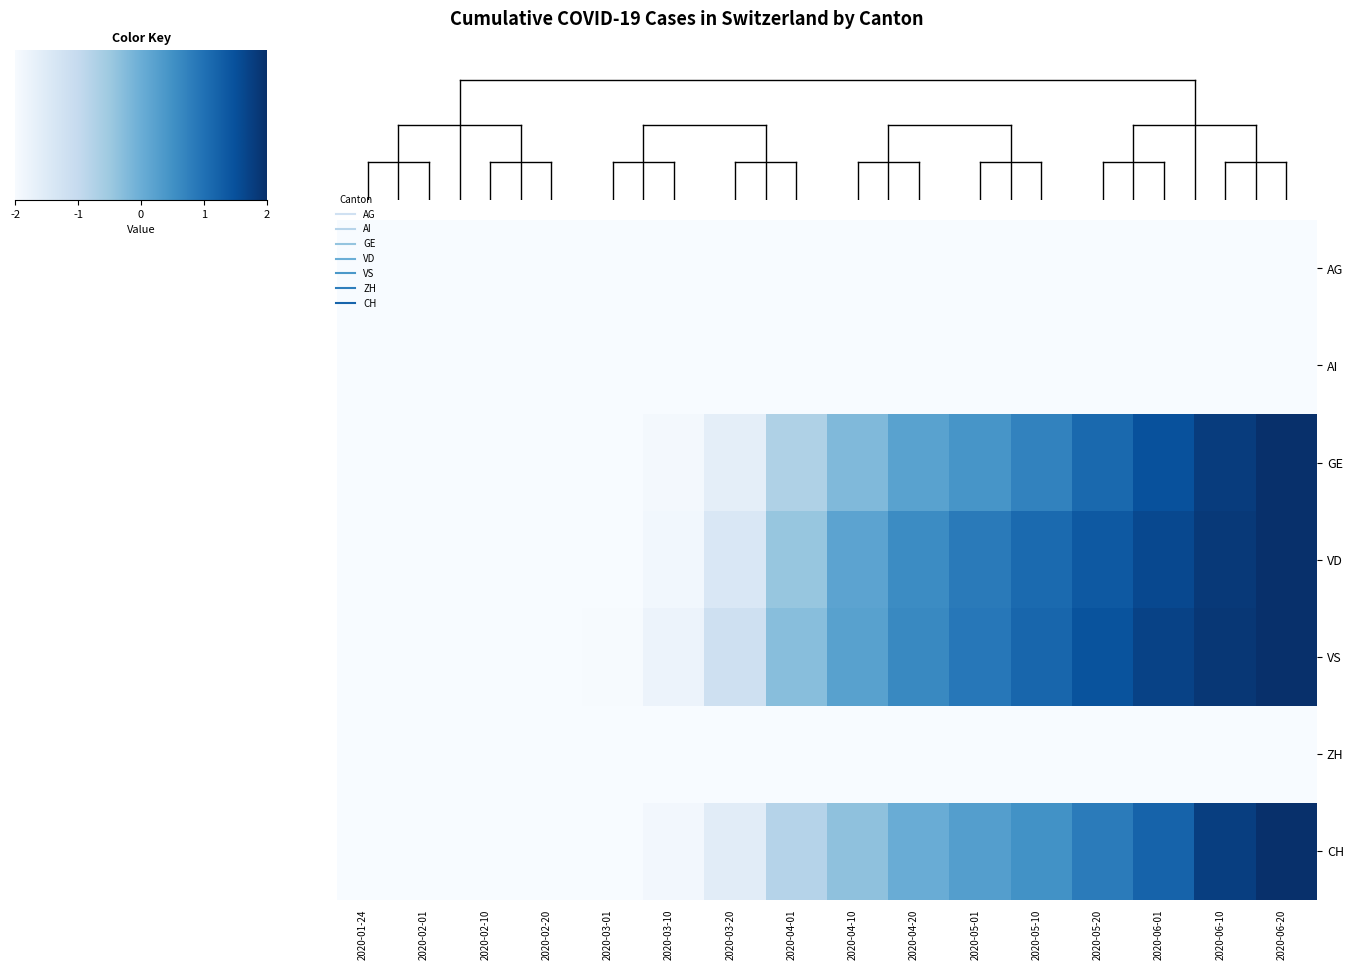

Which category has the highest value across all series?

2020-06-20